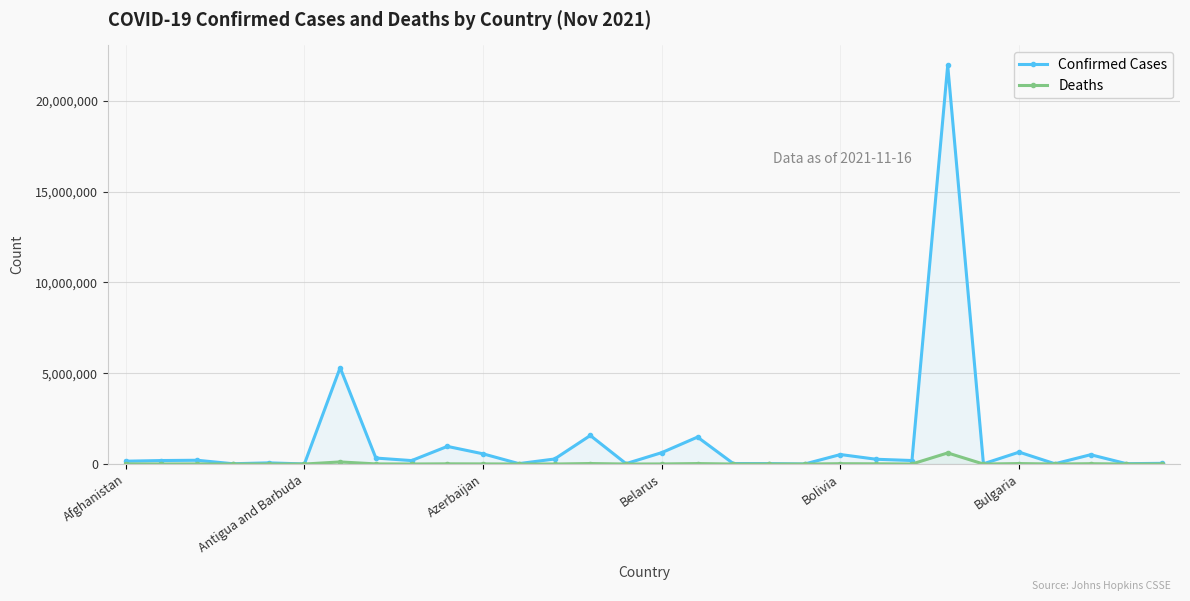

What is the highest value of the Deaths series?

611283